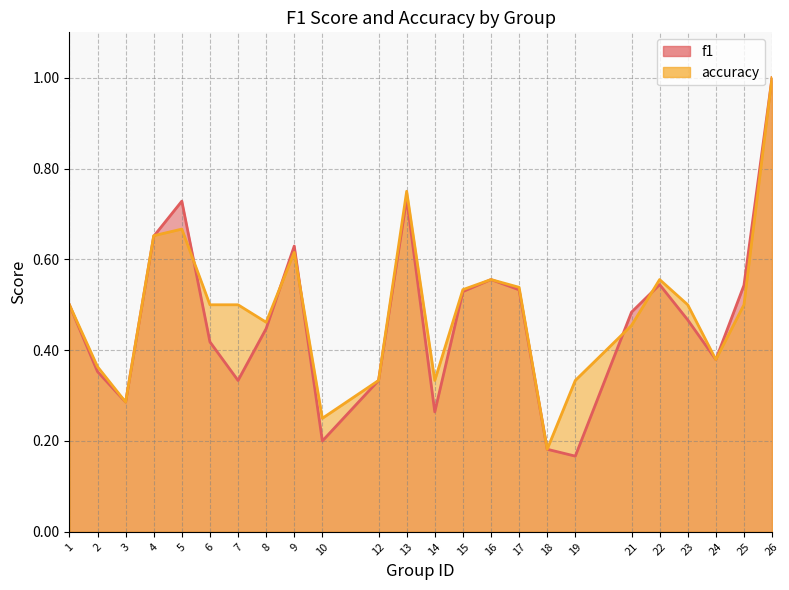

Reading left to right, list all the values displayed in this chart.

f1: 0.5	0.4	0.3	0.7	0.7	0.4	0.3	0.4	0.6	0.2	0.3	0.7	0.3	0.5	0.6	0.5	0.2	0.2	0.5	0.5	0.5	0.4	0.5	1.0
accuracy: 0.5	0.4	0.3	0.7	0.7	0.5	0.5	0.5	0.6	0.2	0.3	0.8	0.3	0.5	0.6	0.5	0.2	0.3	0.5	0.6	0.5	0.4	0.5	1.0